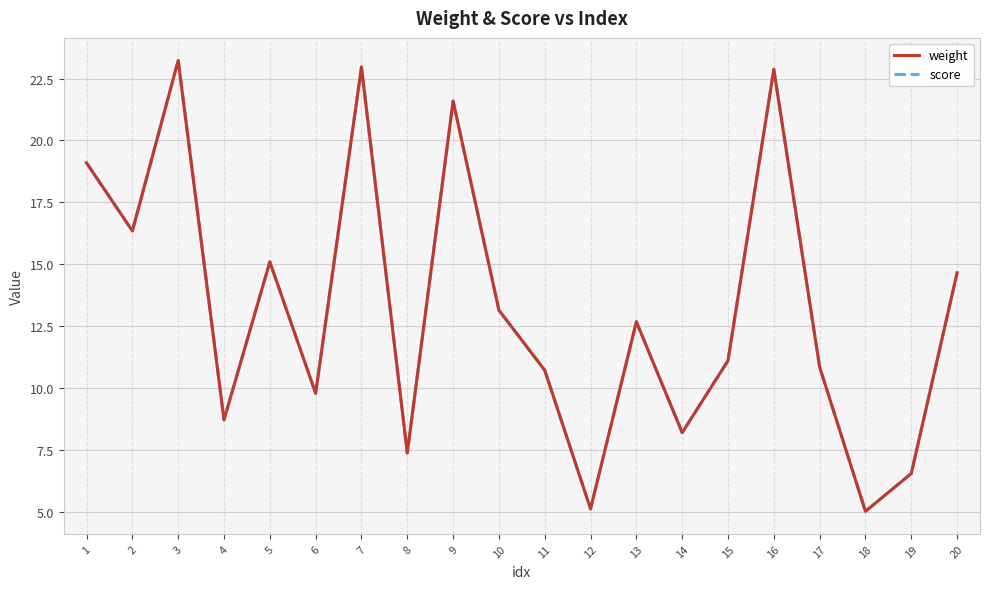

True or false: score and weight intersect in this chart.

False